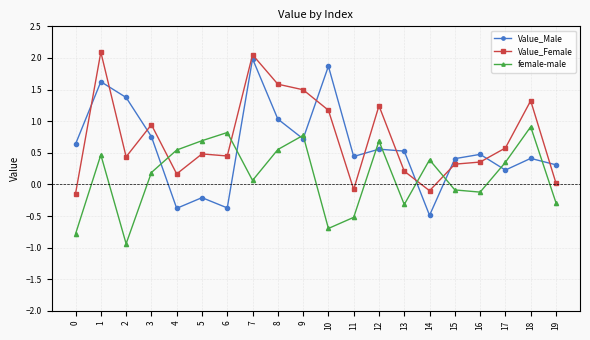

List the series in order of their peak value, lowest first.

female-male, Value_Male, Value_Female